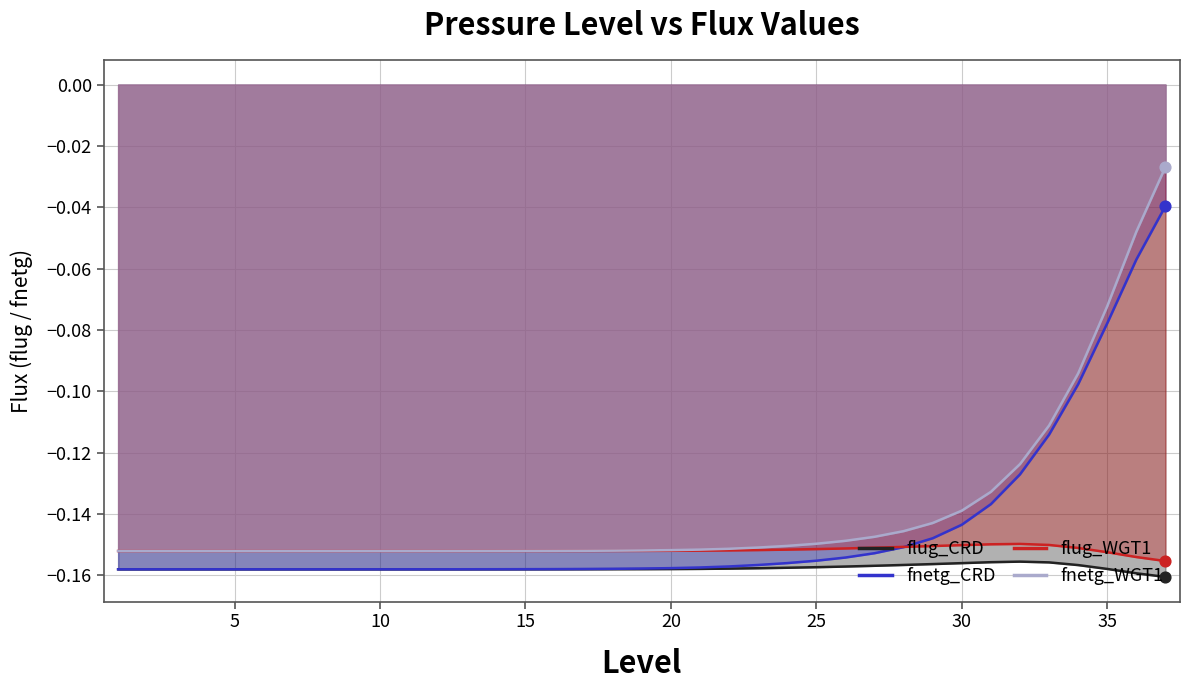

Which series has the largest total across all categories?

fnetg_WGT1